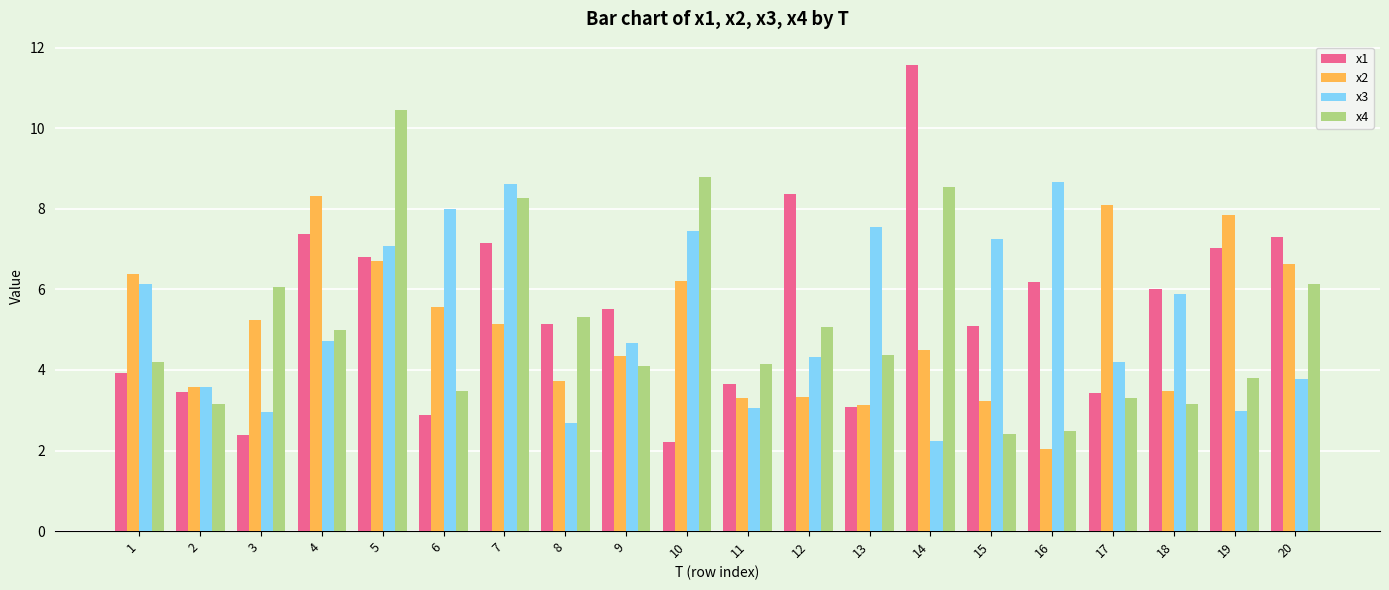

Between 1 and 13, which series saw the biggest shift?

x2